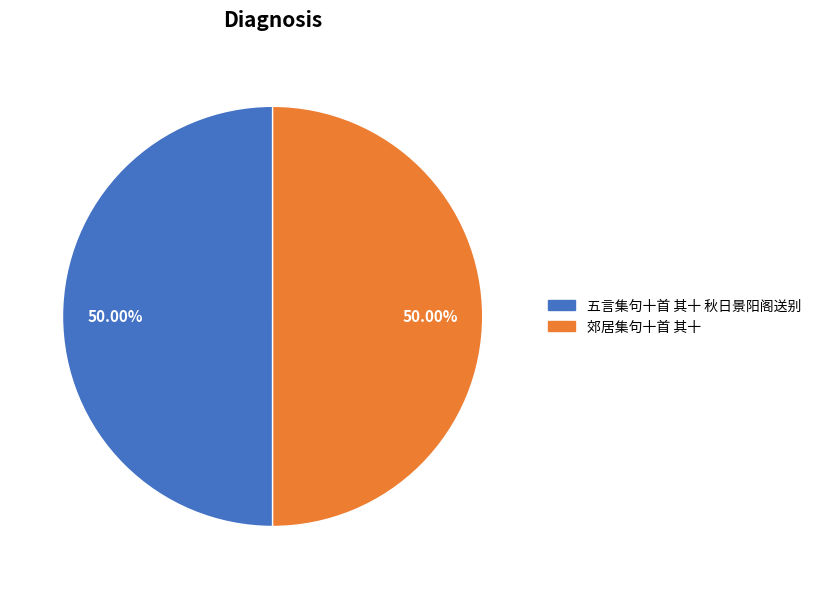

To the nearest percent, what is the combined percentage of 五言集句十首 其十 秋日景阳阁送别 and 郊居集句十首 其十?

100%